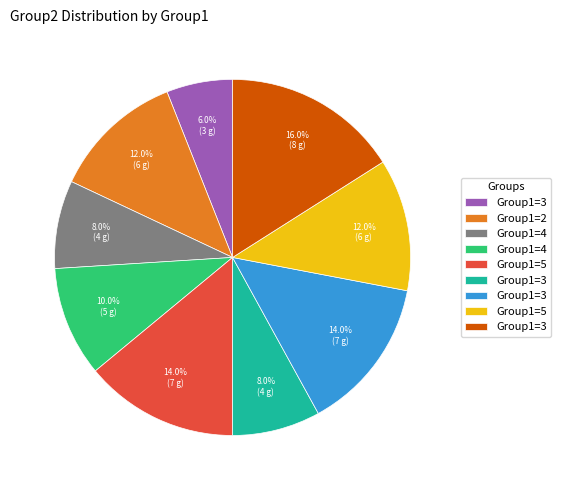

Does any single category account for the majority?

No